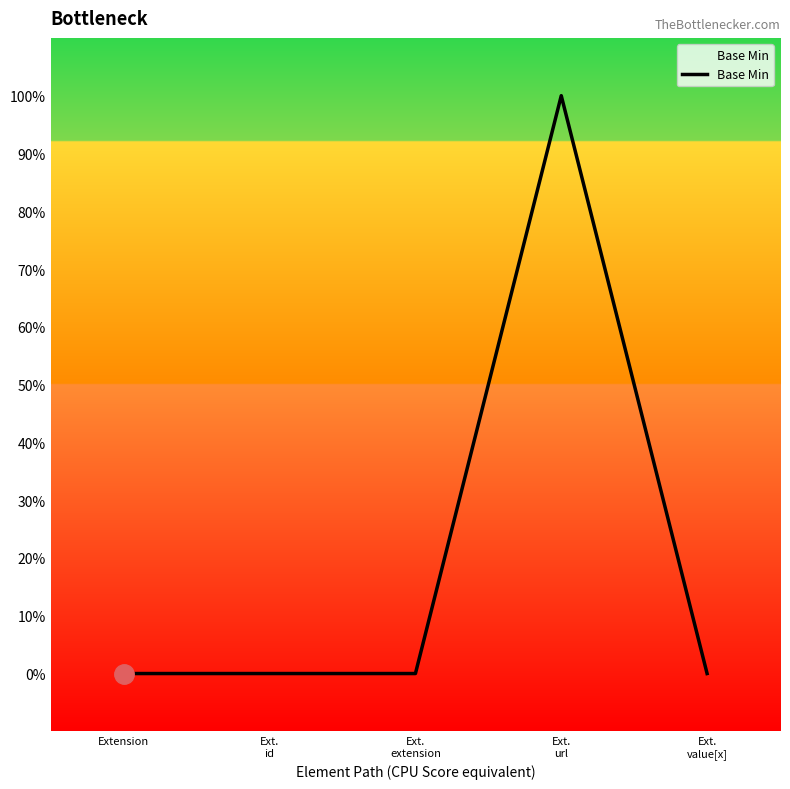

Is this an area chart (filled region under the line)?

Yes